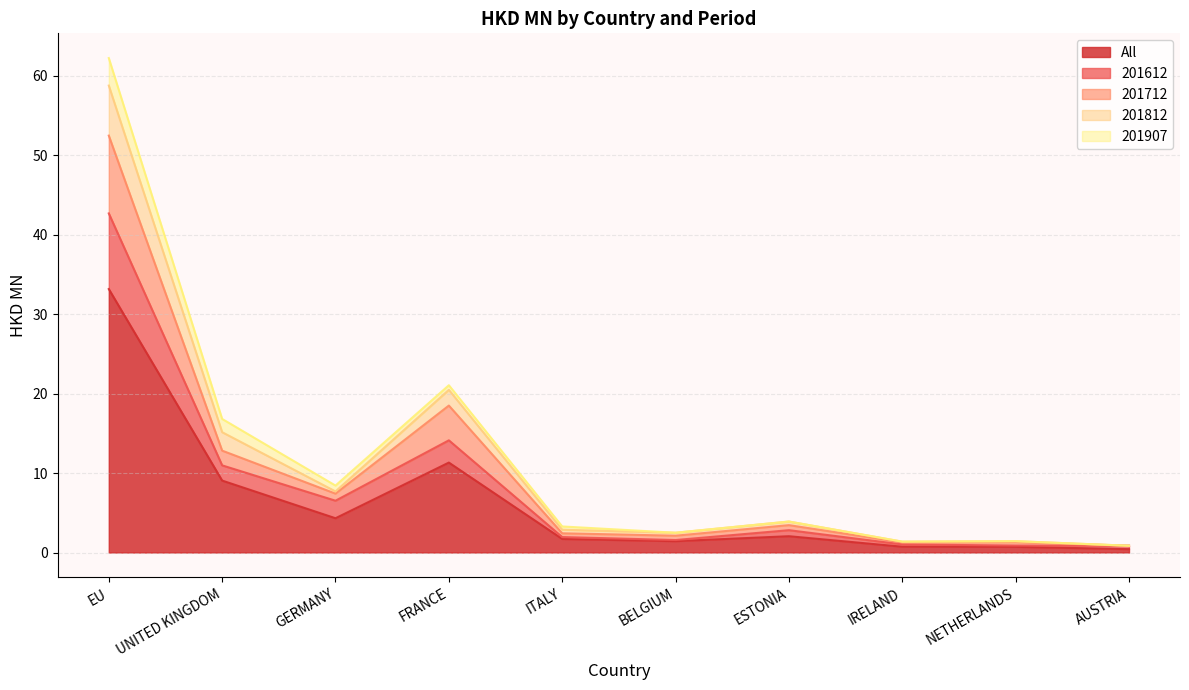

What is the approximate value of All at EU?

33.2